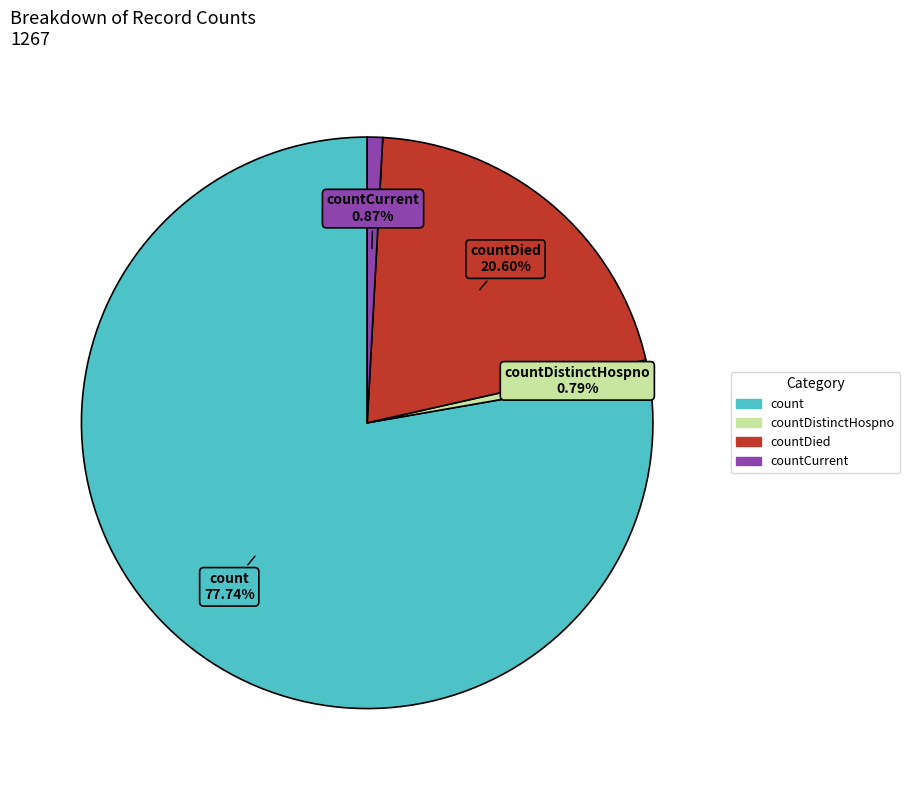

Is there any slice that represents more than half of the pie?

Yes